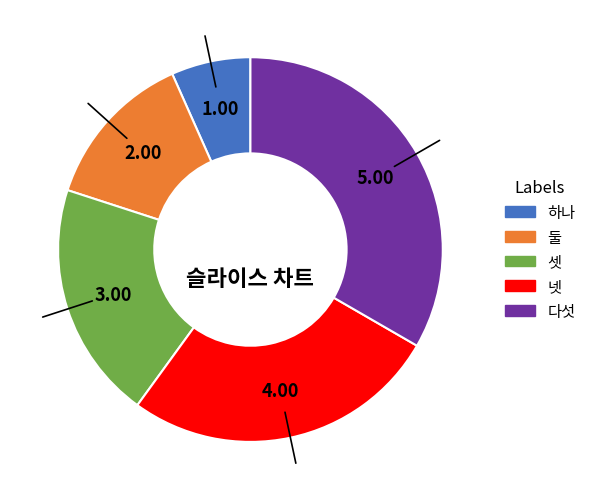

Which slice is the largest?

다섯